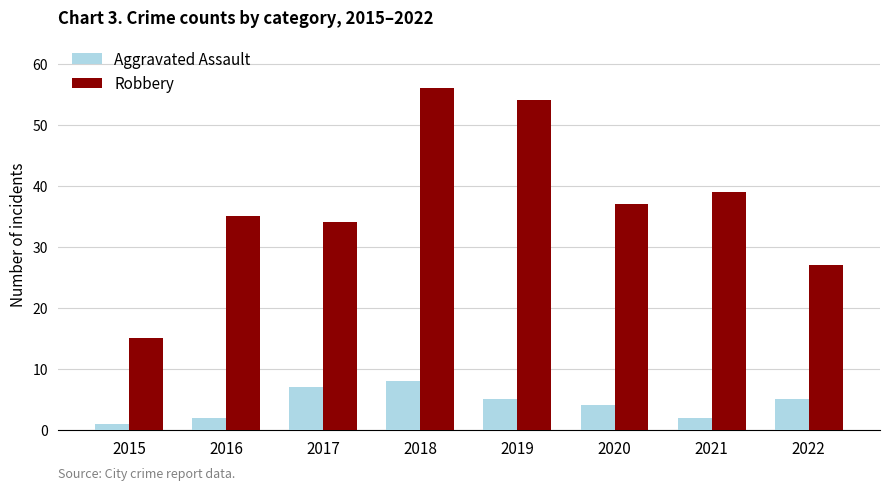

What is the difference between the Robbery values at 2015 and 2020?

22